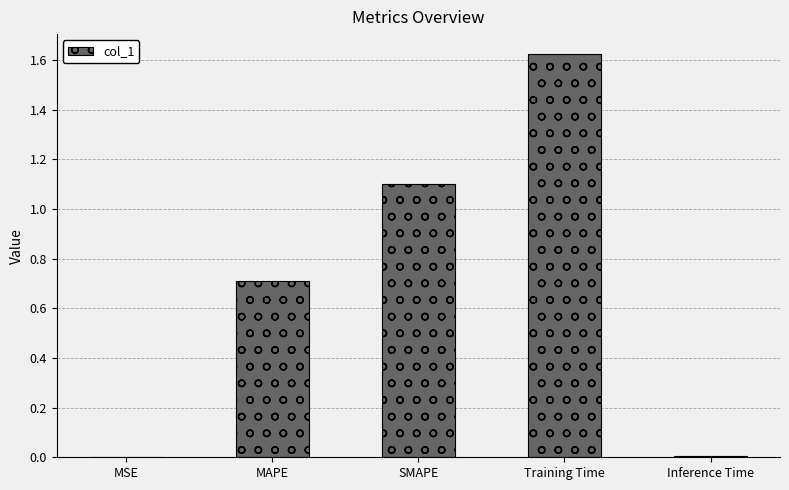

True or false: the data shows 0.4 at MAPE.

False